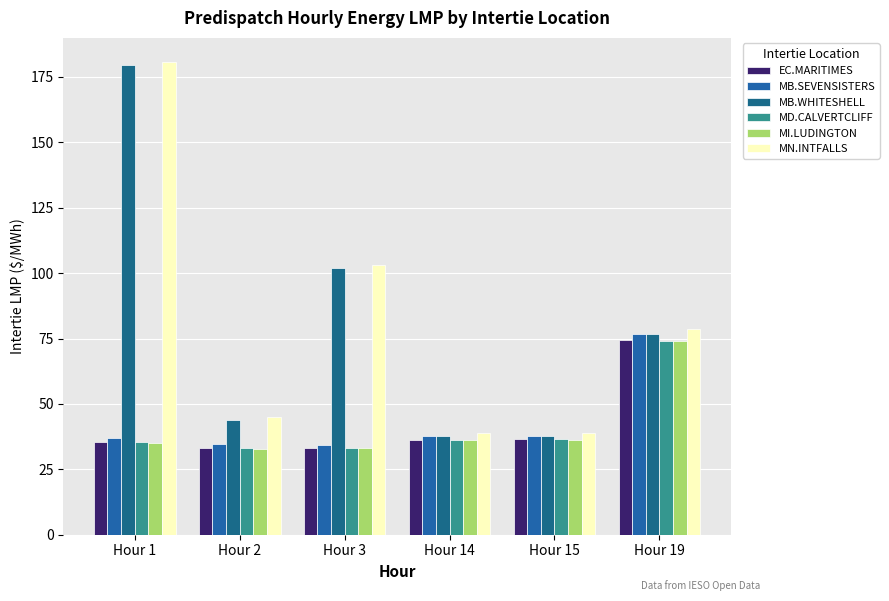

How many data points does each series have?

6